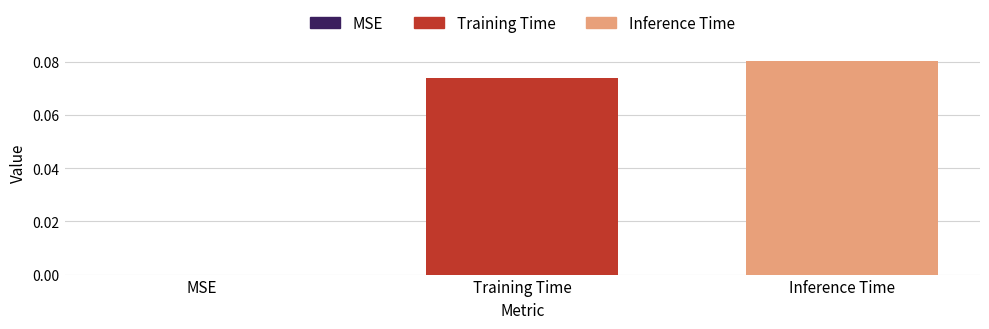

How many values are between 0 and 1?

3